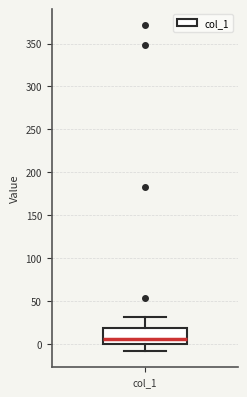

Transcribe this box plot: give where the median line is, the range the box spans, and where the two whiskers end, as read against the y-axis. The values are not printed on the chart, so give them approximately, as read against the axis.

median 5, box 0 to 20, whiskers -10 to 30